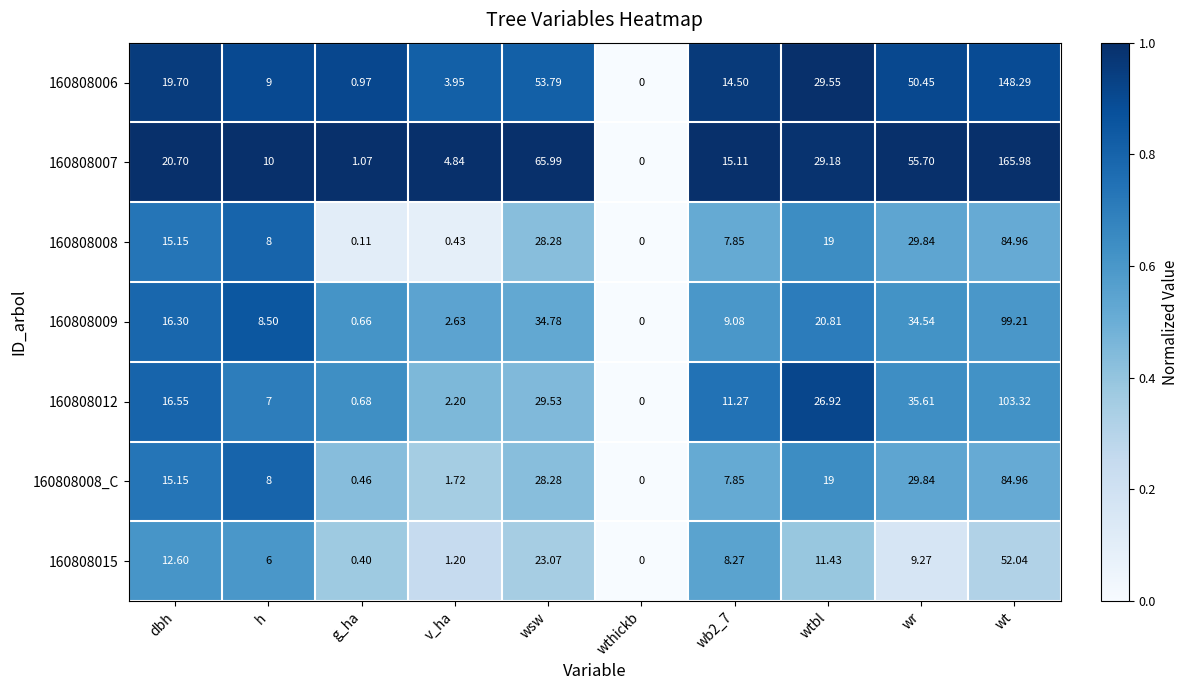

Is the value of 160808009 at h greater than the value of 160808015 at dbh?

No